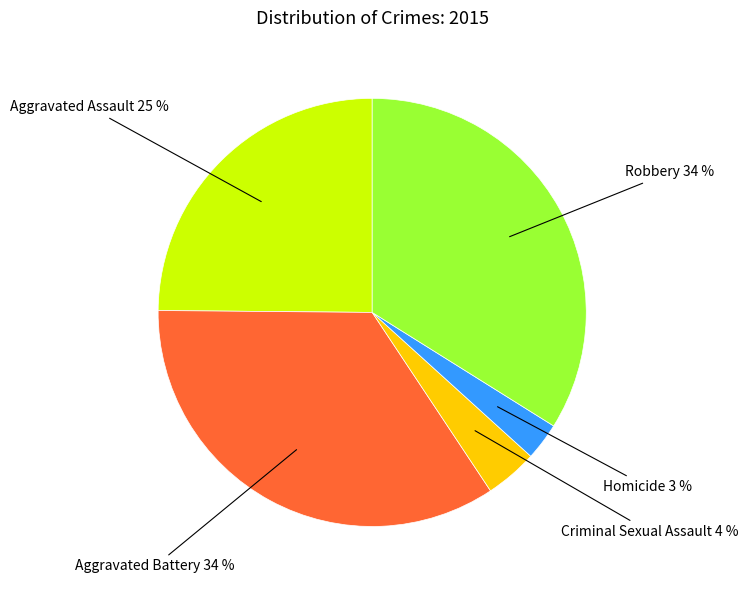

Is there any slice that represents more than half of the pie?

No